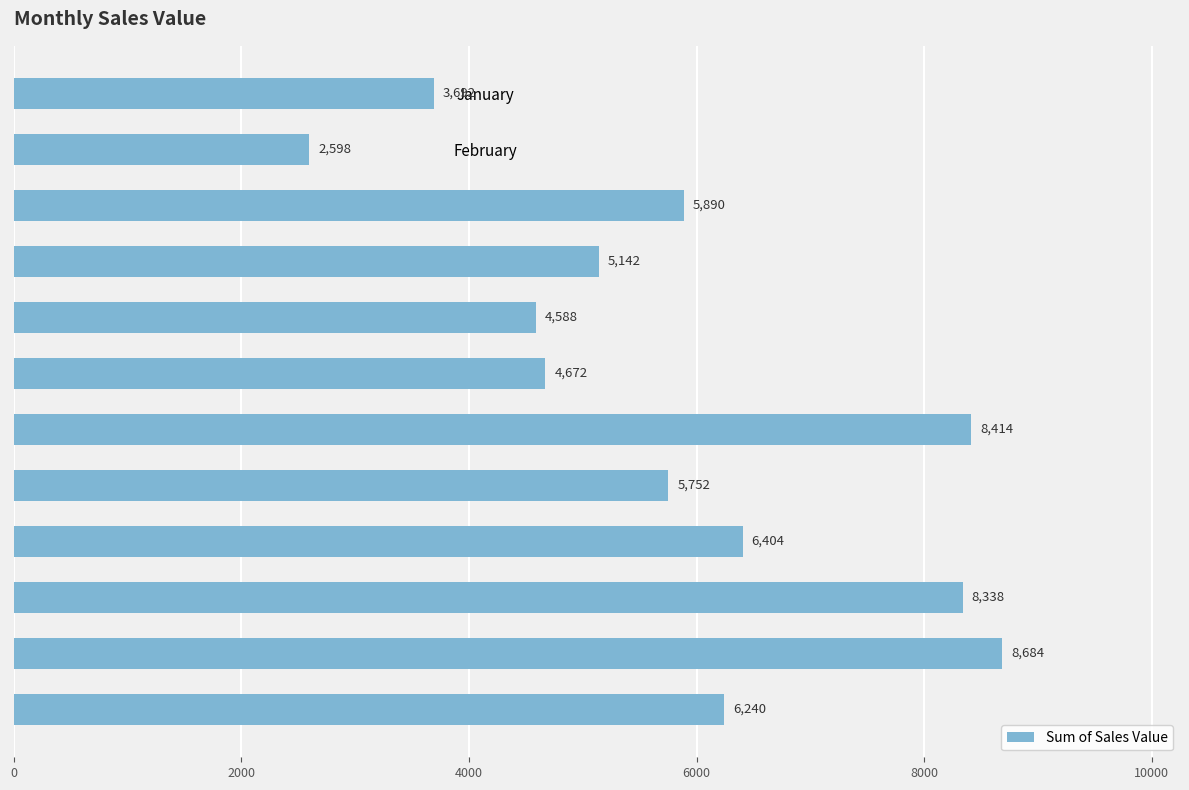

At which label is the value closest to 5641?

August